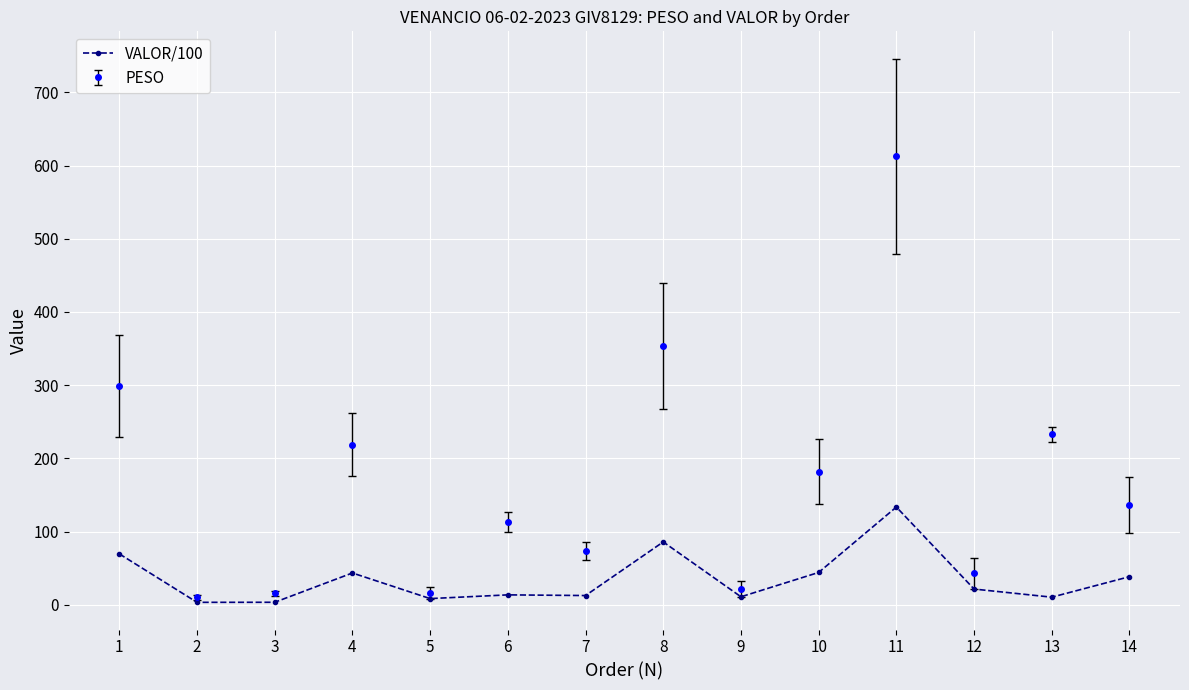

List the series in order of their peak value, highest first.

PESO, VALOR/100